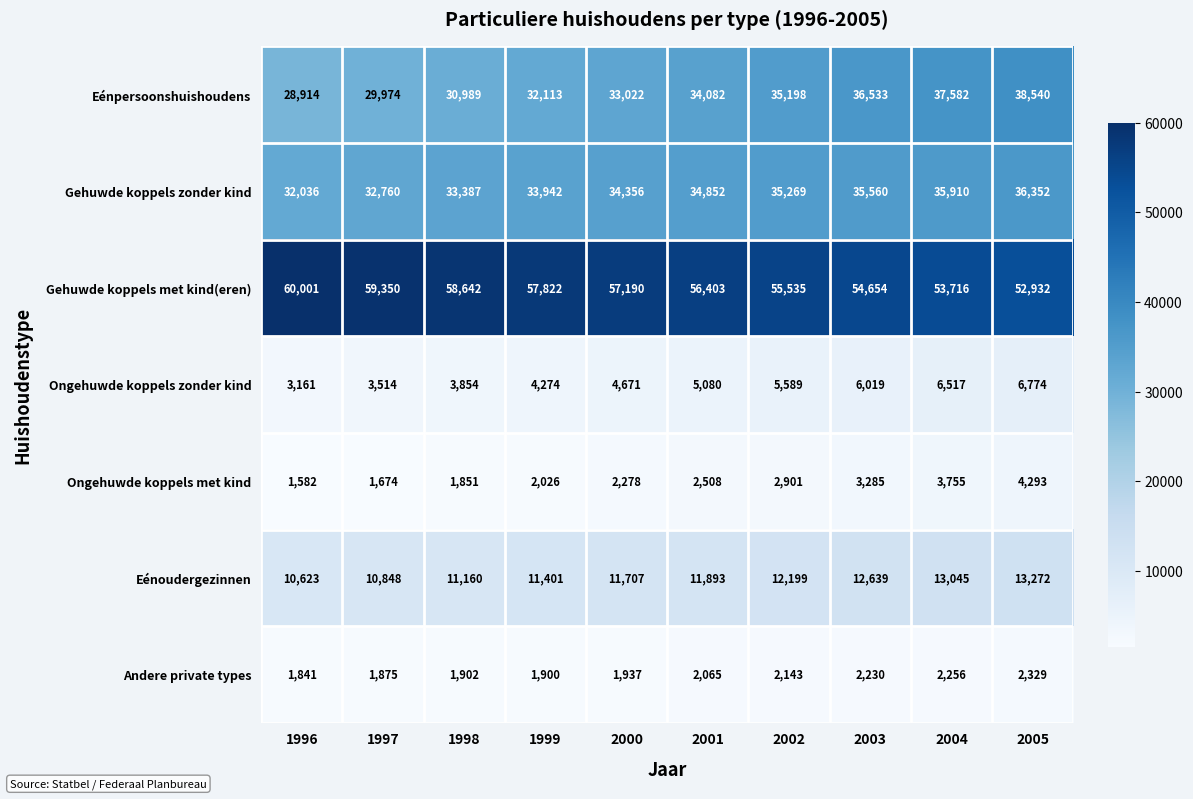

At which category does the chart reach its minimum across all series?

1996